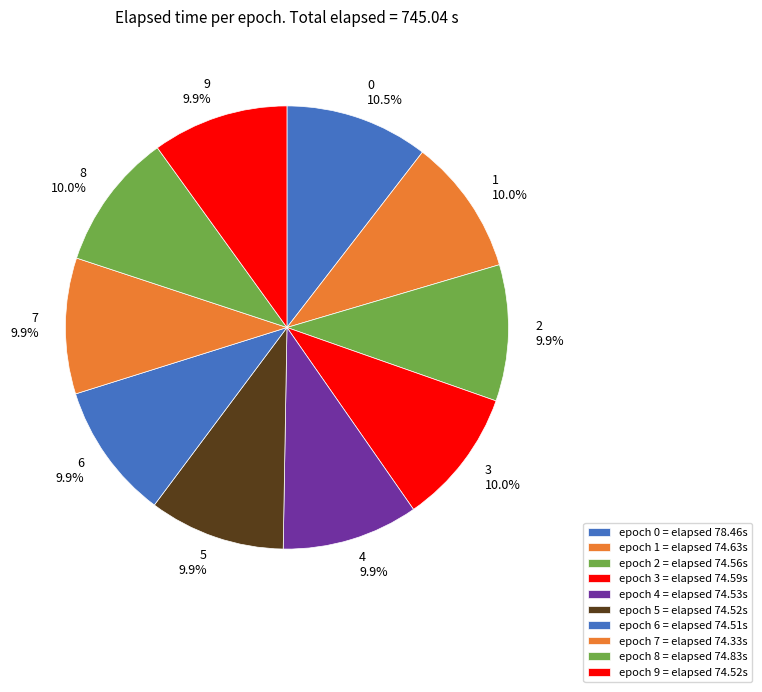

To the nearest percent, what portion does 8 represent?

10%